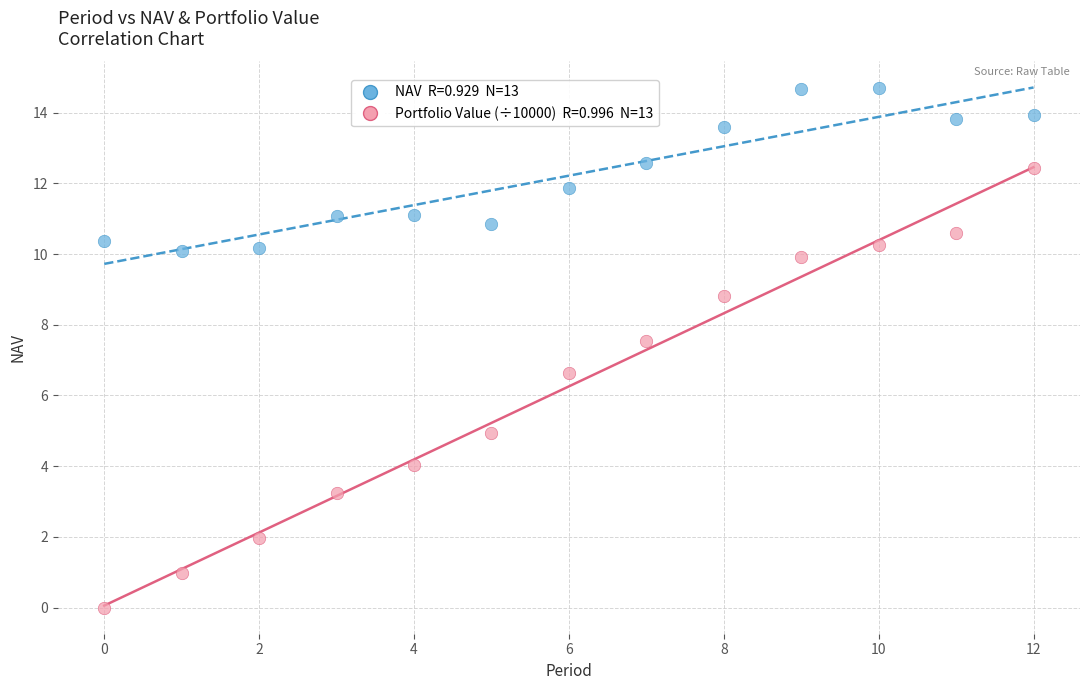

Across all data points, what is the range of Y values (max minus min)?

14.7